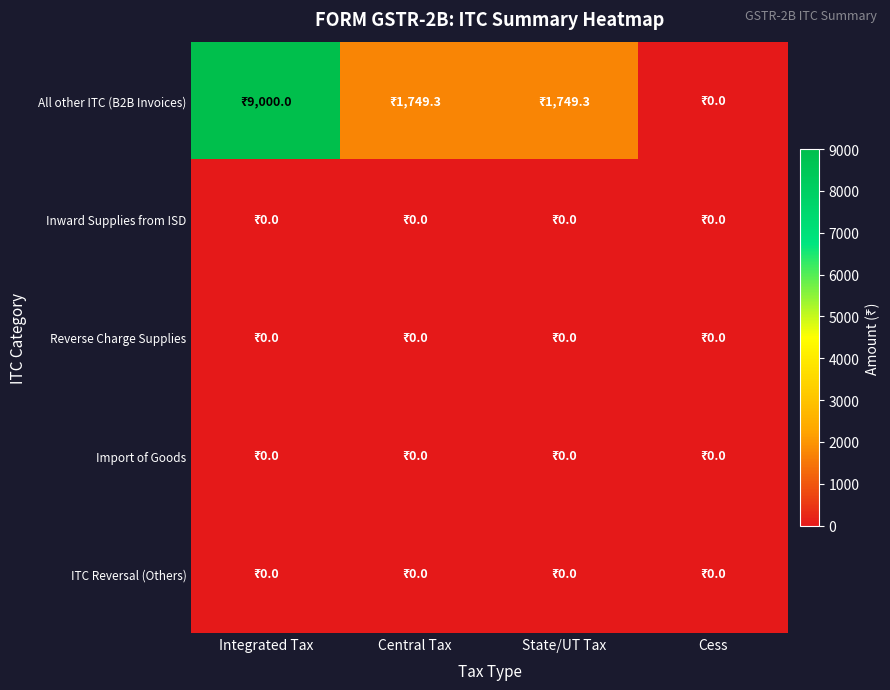

Reading left to right, list all the values displayed in this chart.

All other ITC (B2B Invoices): Integrated Tax=9000.0	Central Tax=1749.3	State/UT Tax=1749.3	Cess=0.0
Inward Supplies from ISD: Integrated Tax=0.0	Central Tax=0.0	State/UT Tax=0.0	Cess=0.0
Reverse Charge Supplies: Integrated Tax=0.0	Central Tax=0.0	State/UT Tax=0.0	Cess=0.0
Import of Goods: Integrated Tax=0.0	Central Tax=0.0	State/UT Tax=0.0	Cess=0.0
ITC Reversal (Others): Integrated Tax=0.0	Central Tax=0.0	State/UT Tax=0.0	Cess=0.0